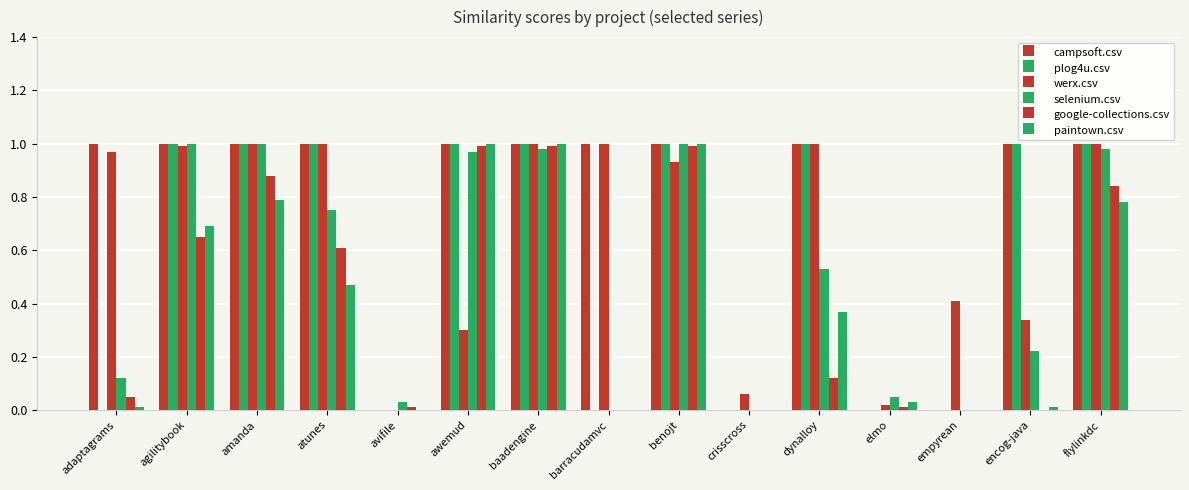

List the series in order of their peak value, lowest first.

google-collections.csv, campsoft.csv, plog4u.csv, werx.csv, selenium.csv, paintown.csv